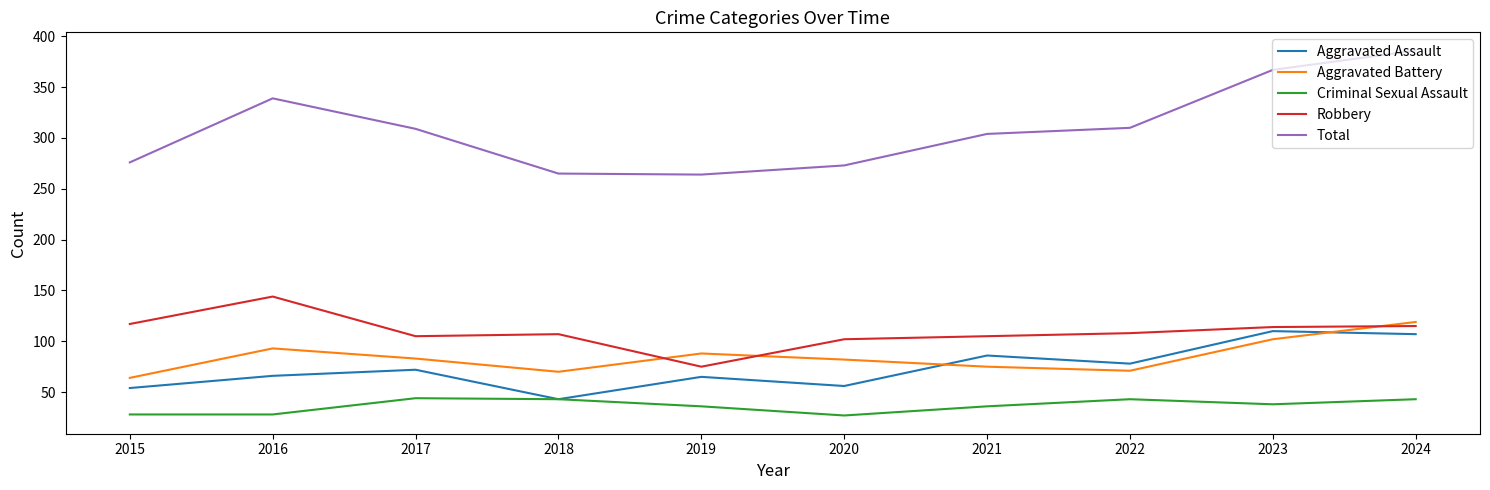

What is the spread (max minus min) of values at 2024?

343